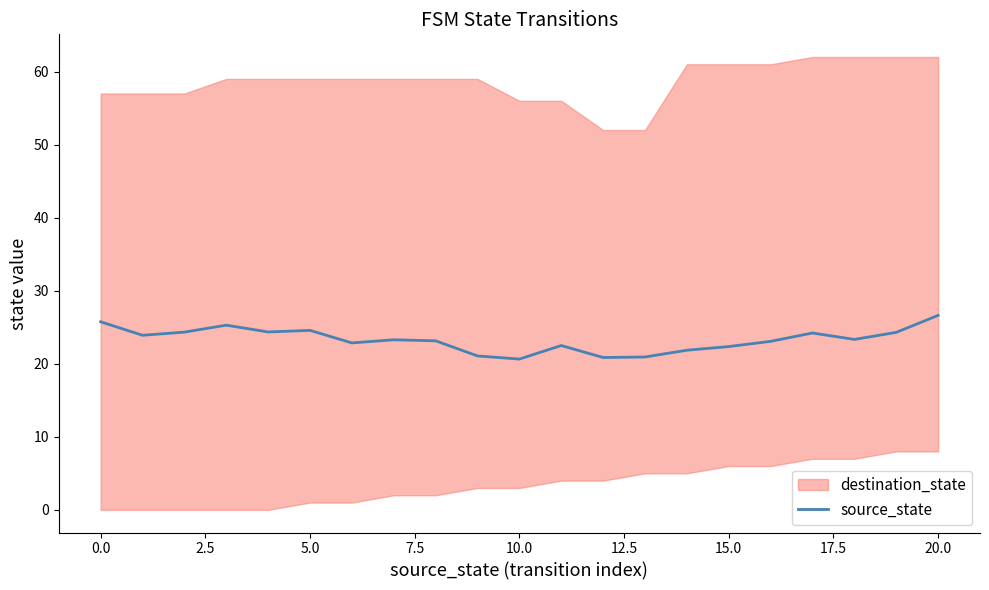

What is the difference between the second highest and minimum values?

5.1